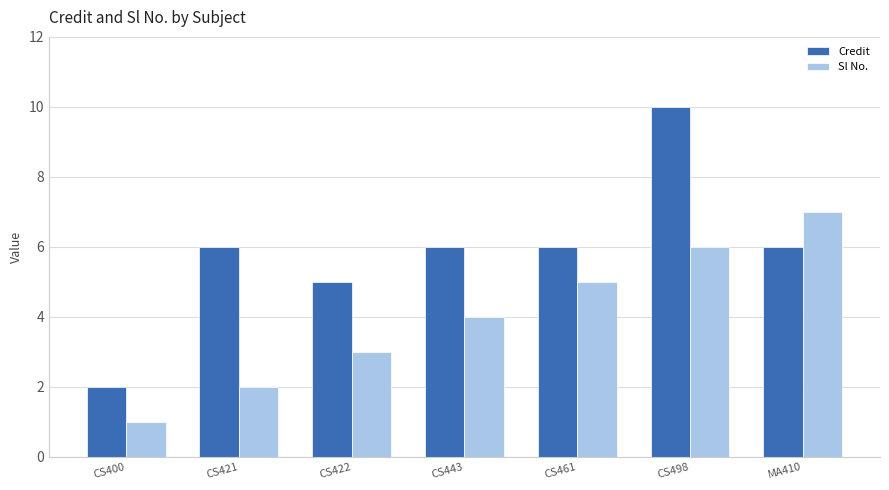

List the labels in order of Sl No. value, smallest first.

CS400, CS421, CS422, CS443, CS461, CS498, MA410